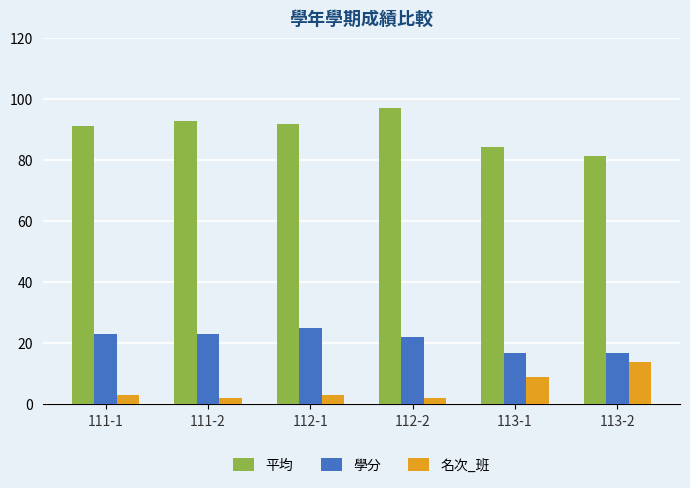

What is the value of the 學分 bar at the 1st from the left?

23.0